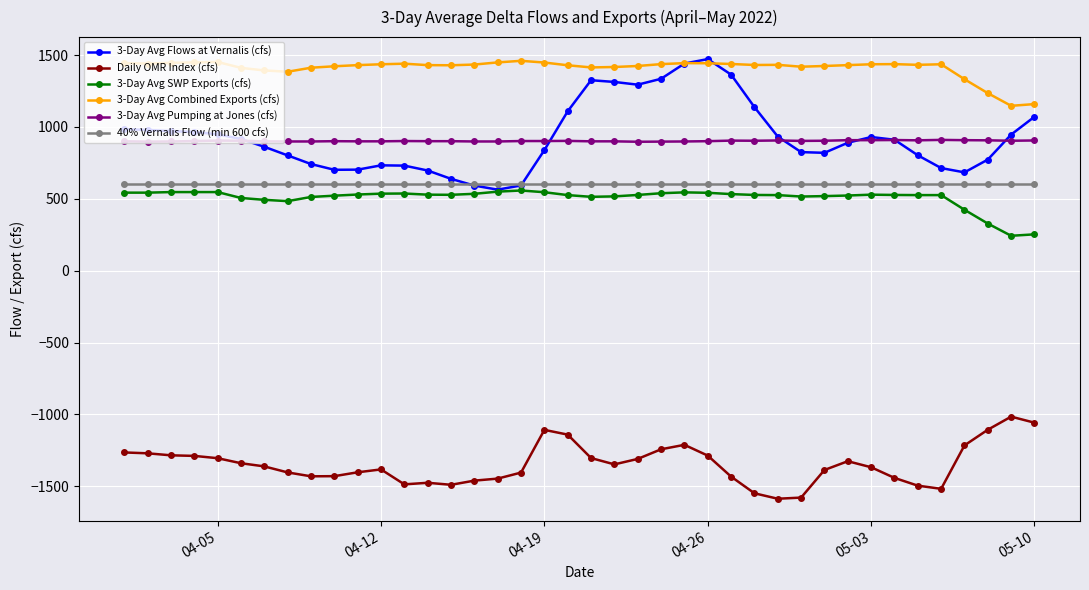

Is this an area chart (filled region under the line)?

No